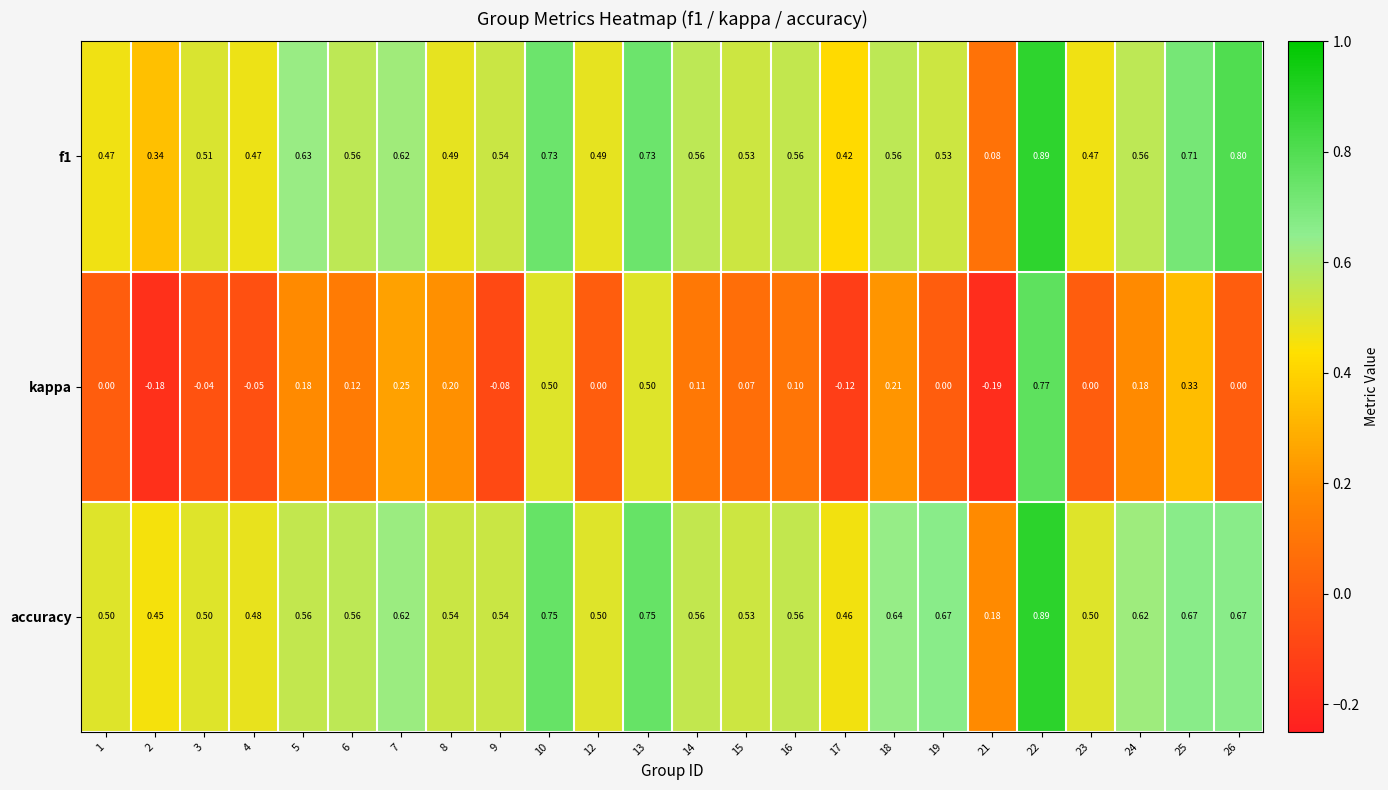

Is the value of f1 at 6 greater than the value of kappa at 7?

Yes